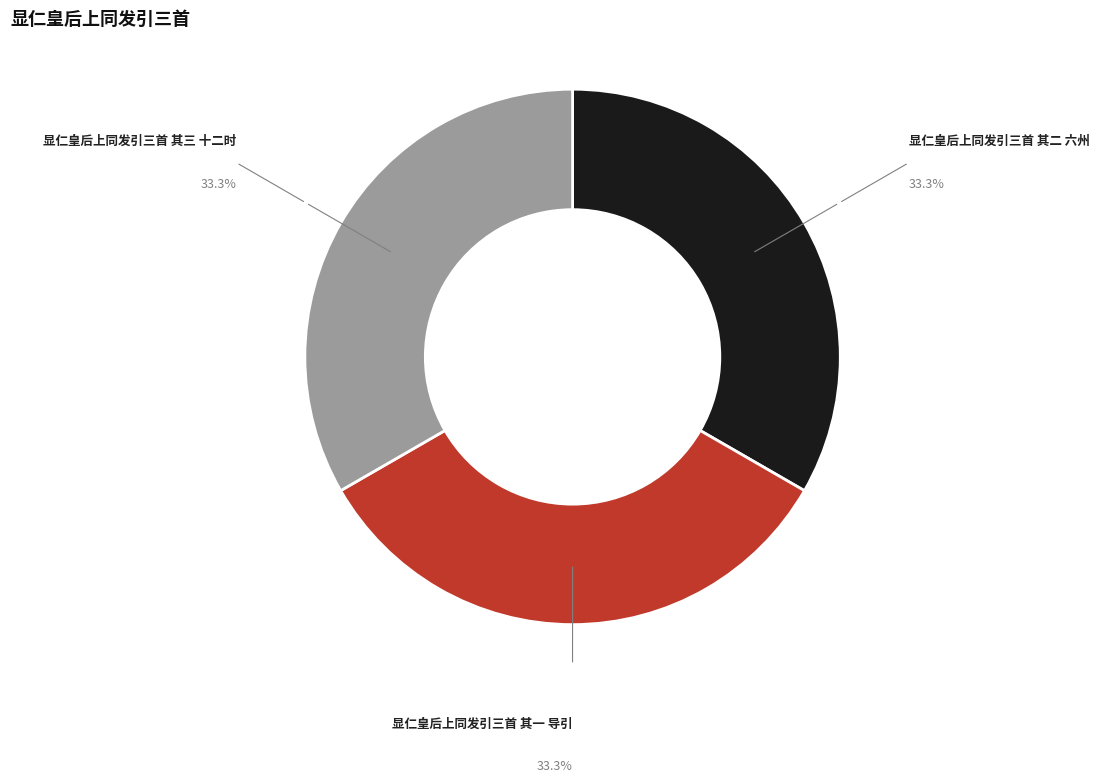

How many slices are in this pie chart?

3